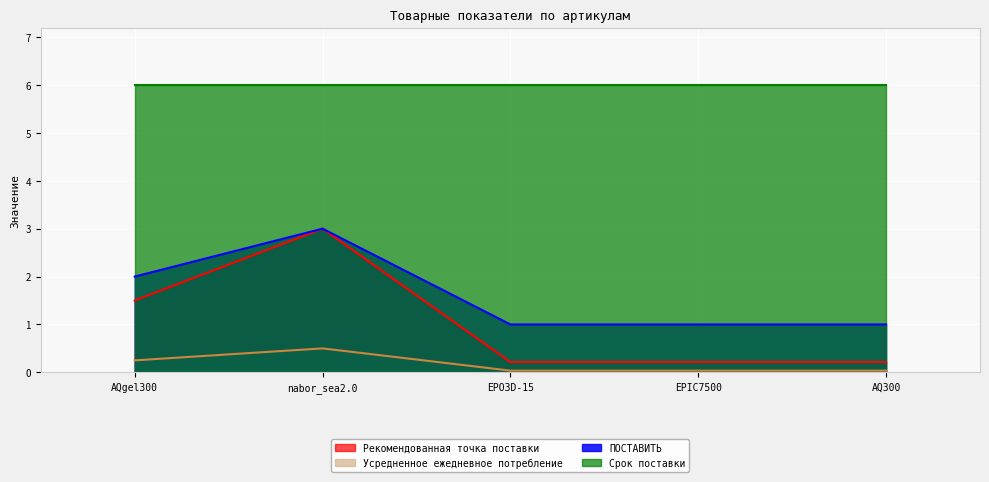

How many categories are shown in the chart?

5